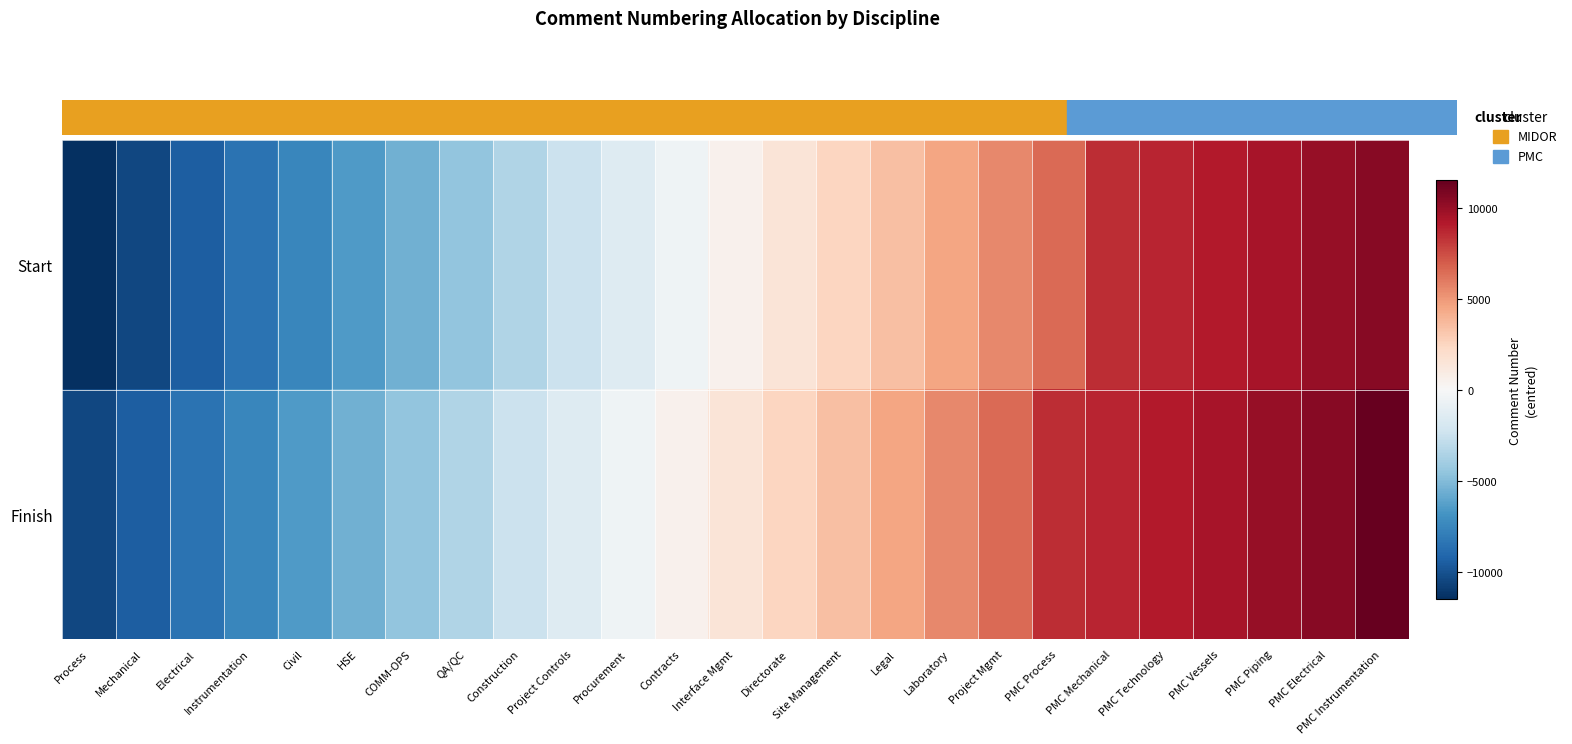

Rank the series by their maximum value, from lowest to highest.

Start, Finish